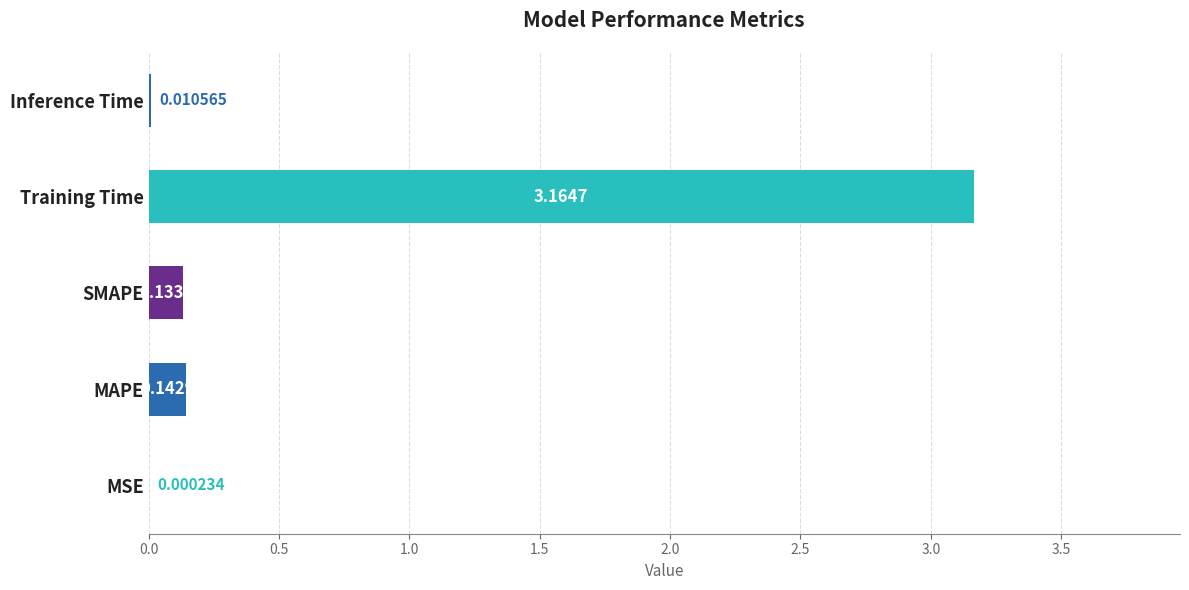

Between Training Time and SMAPE, which is larger?

Training Time